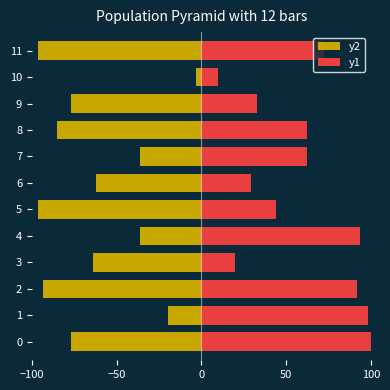

Is it true that y2 equals -152.2 at 5?

False